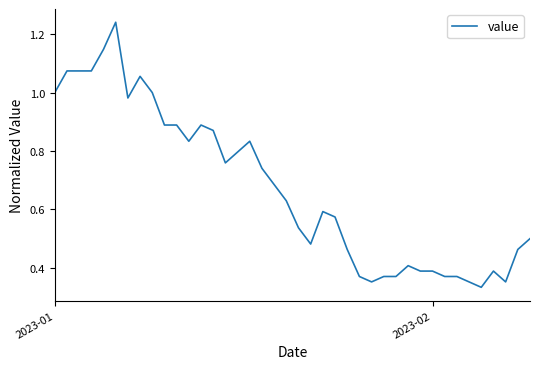

What is the sum of all values?

26.9